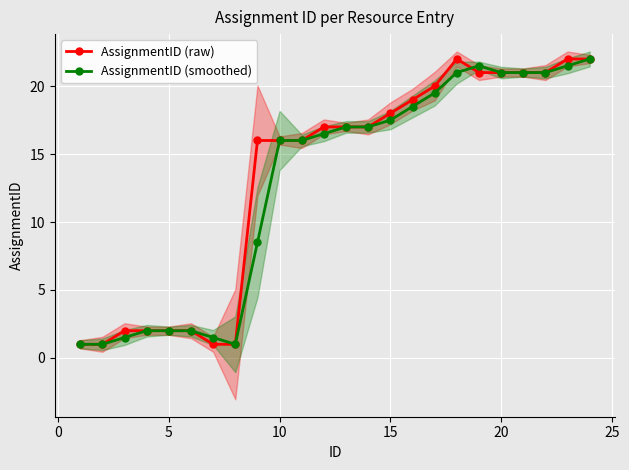

Is this an area chart (filled region under the line)?

No